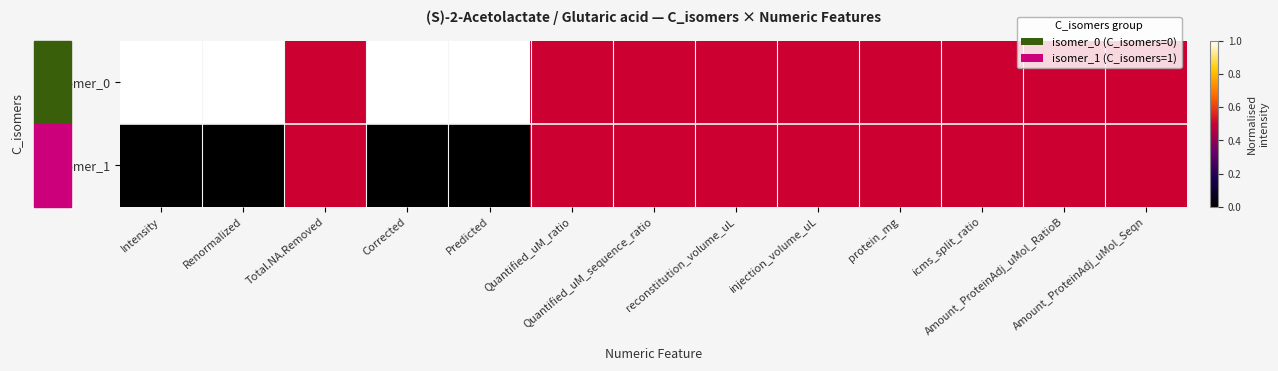

Which series has the largest total across all categories?

isomer_0